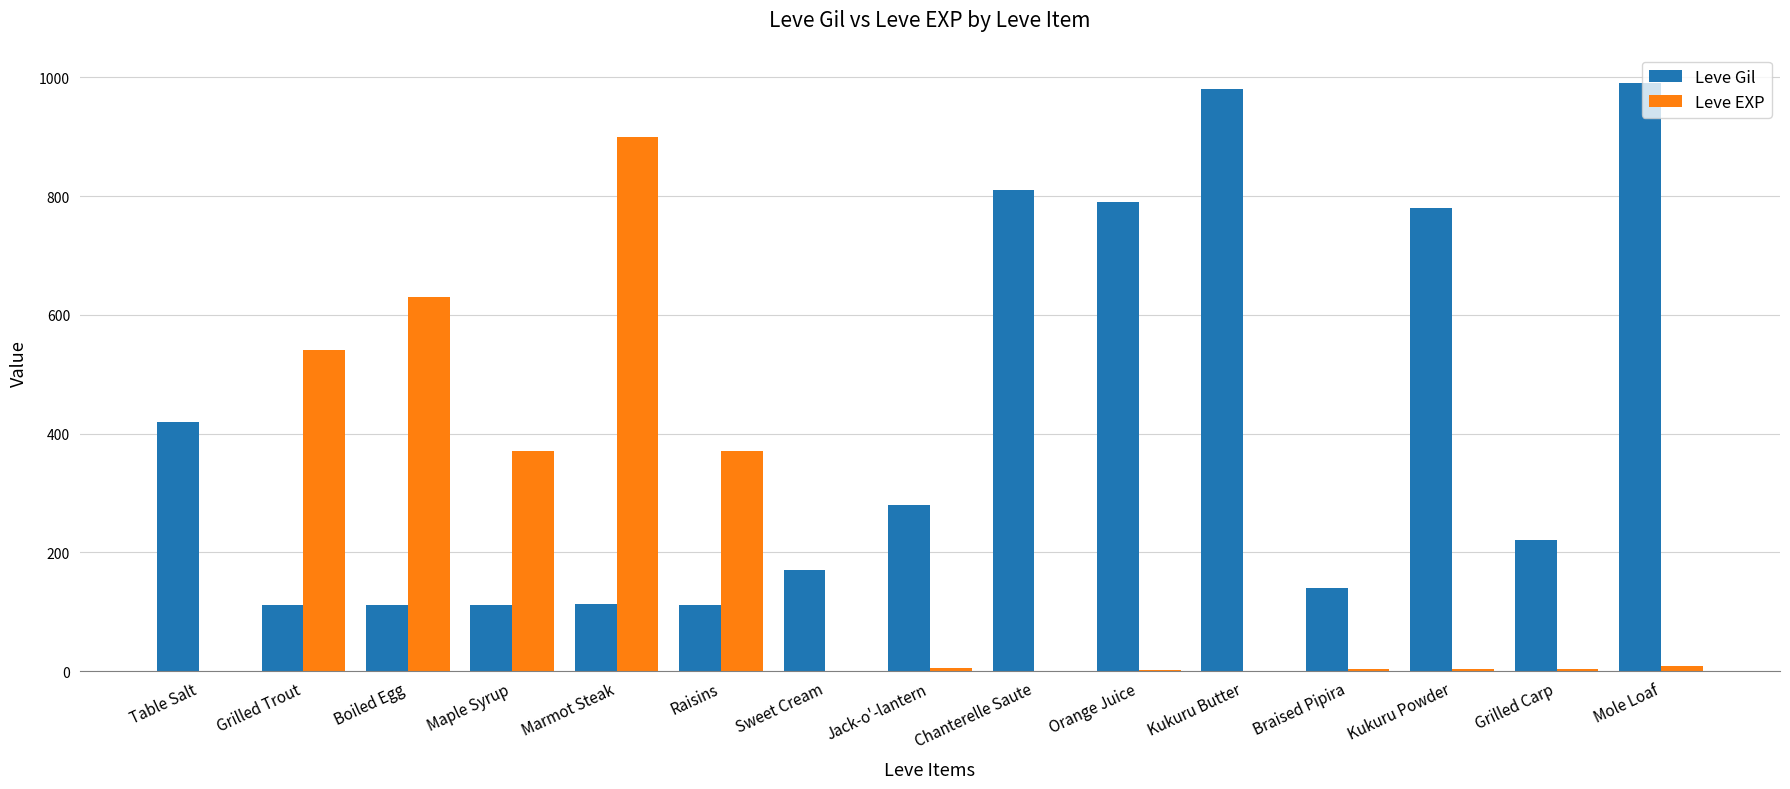

Is the value of Leve Gil at Raisins greater than the value of Leve EXP at Raisins?

No